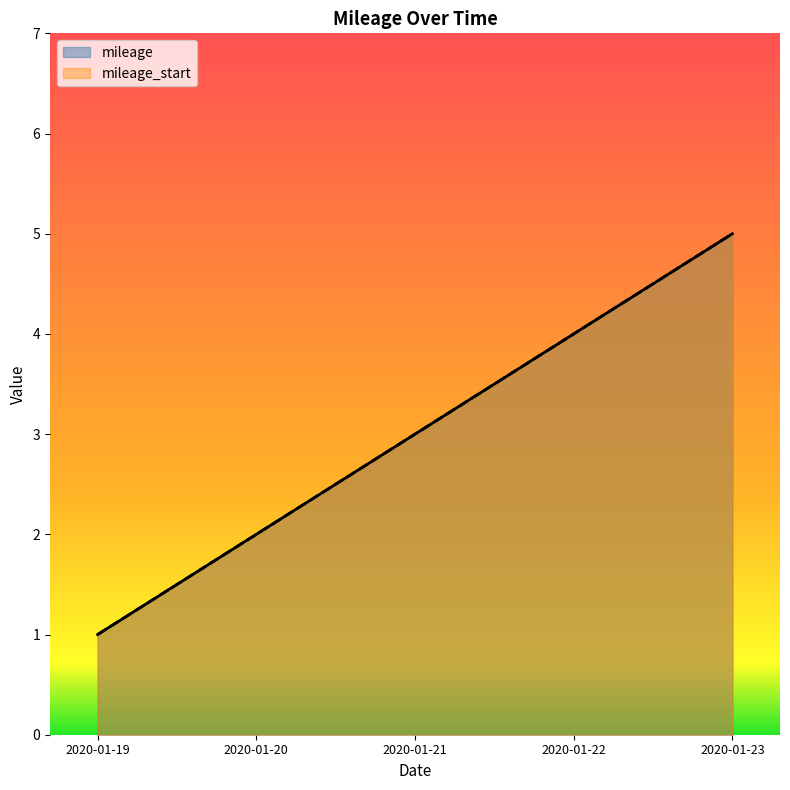

True or false: mileage and mileage_start intersect in this chart.

False